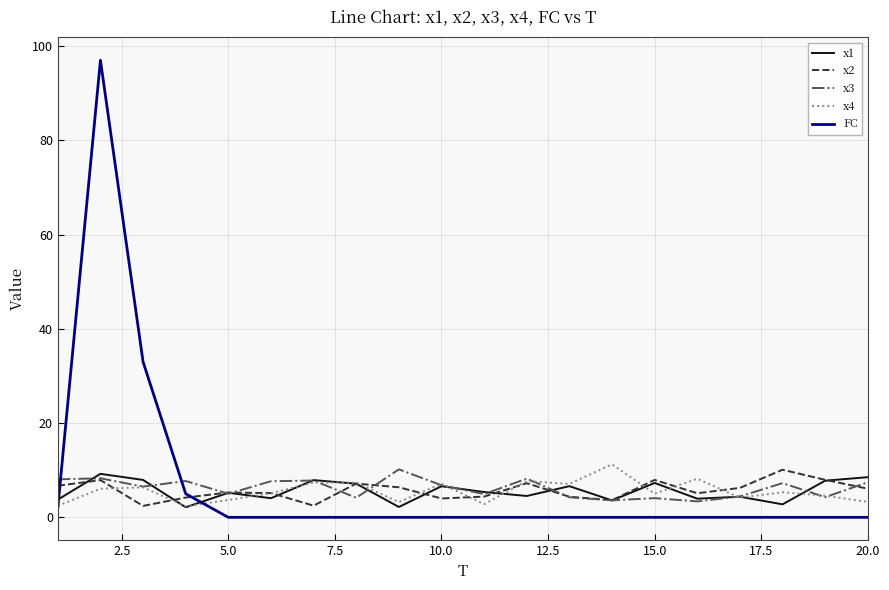

Which series has the largest range (max minus min)?

FC